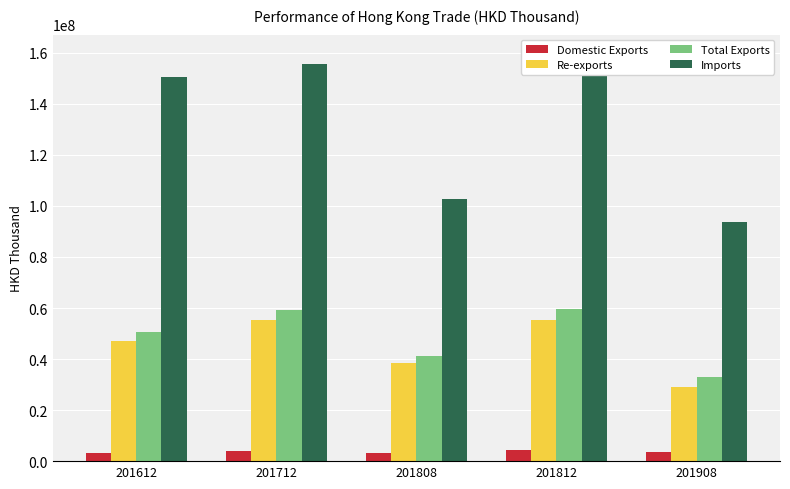

What is the value of the Domestic Exports bar at the 3rd from the left?

3066742.4